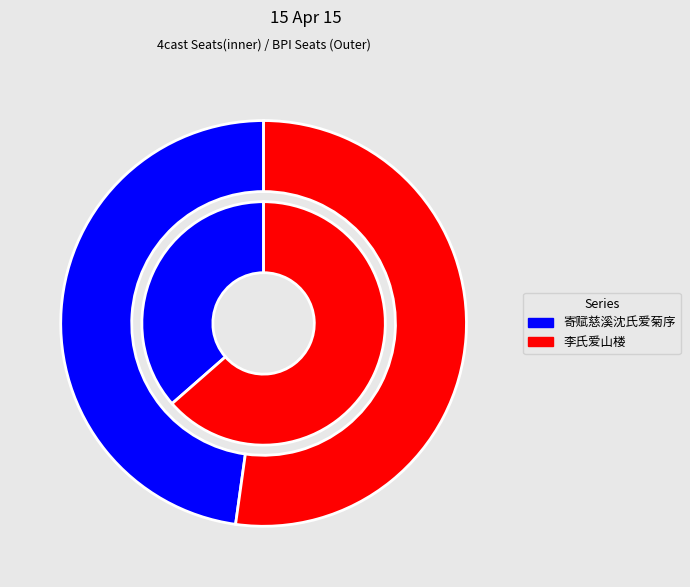

Is the sum of 寄赋慈溪沈氏爱菊序 and 李氏爱山楼 greater than half?

Yes